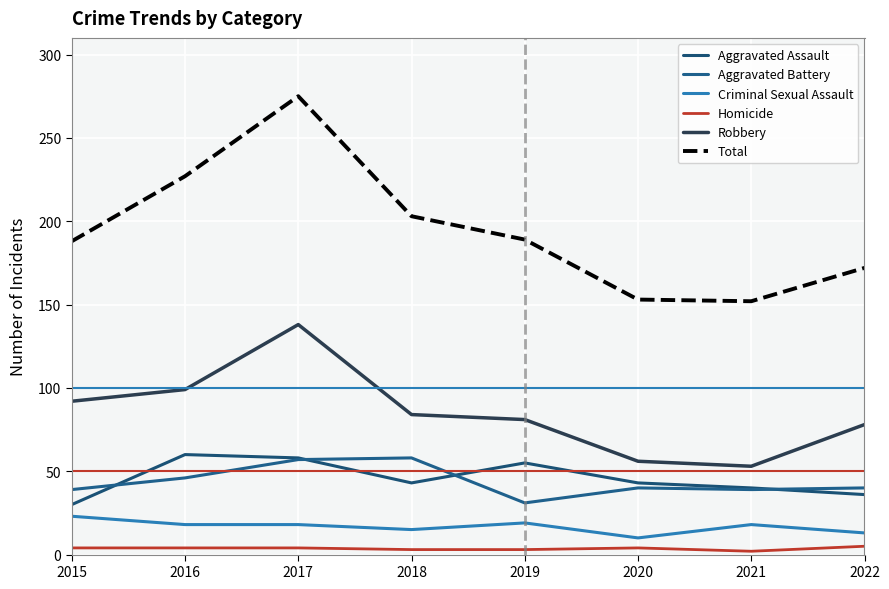

At 2021, list the series in order from largest to smallest.

Total, Robbery, Aggravated Assault, Aggravated Battery, Criminal Sexual Assault, Homicide